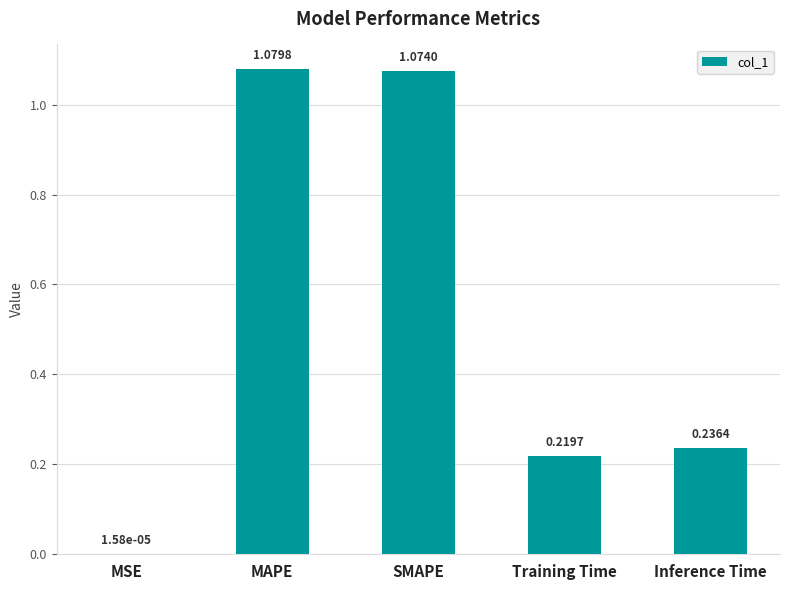

At which label is the value closest to 0?

MSE